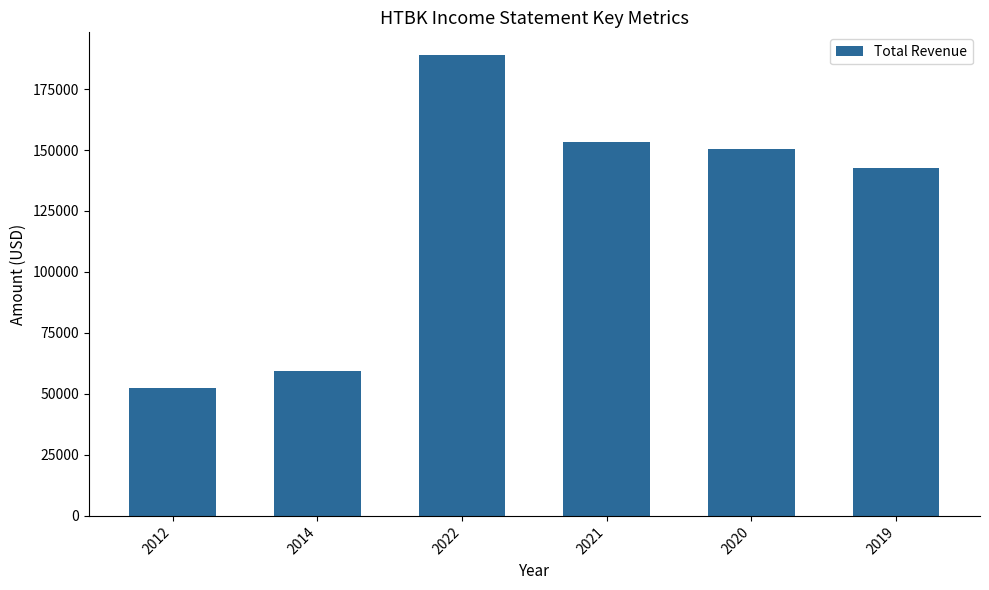

Does the chart contain any negative values?

No